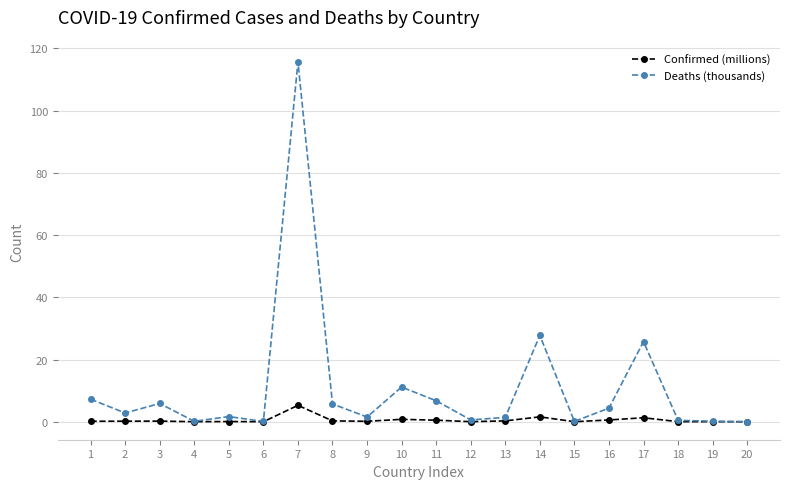

At 10, list the series in order from largest to smallest.

Deaths (thousands), Confirmed (millions)